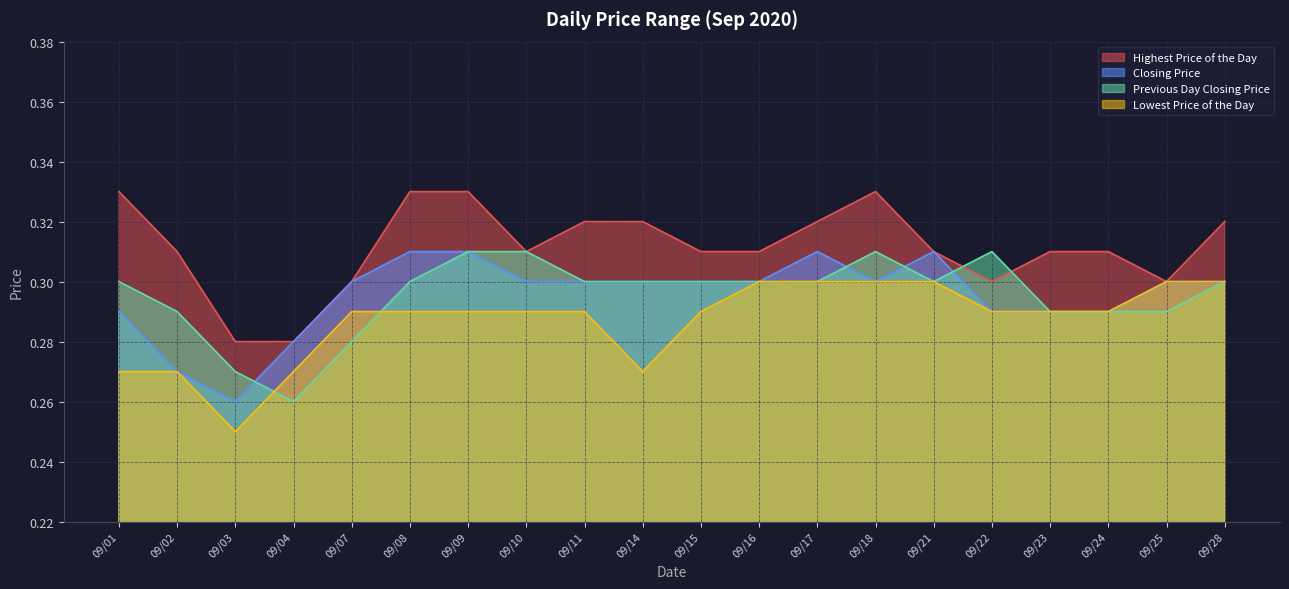

Which series has the largest total across all categories?

Highest Price of the Day